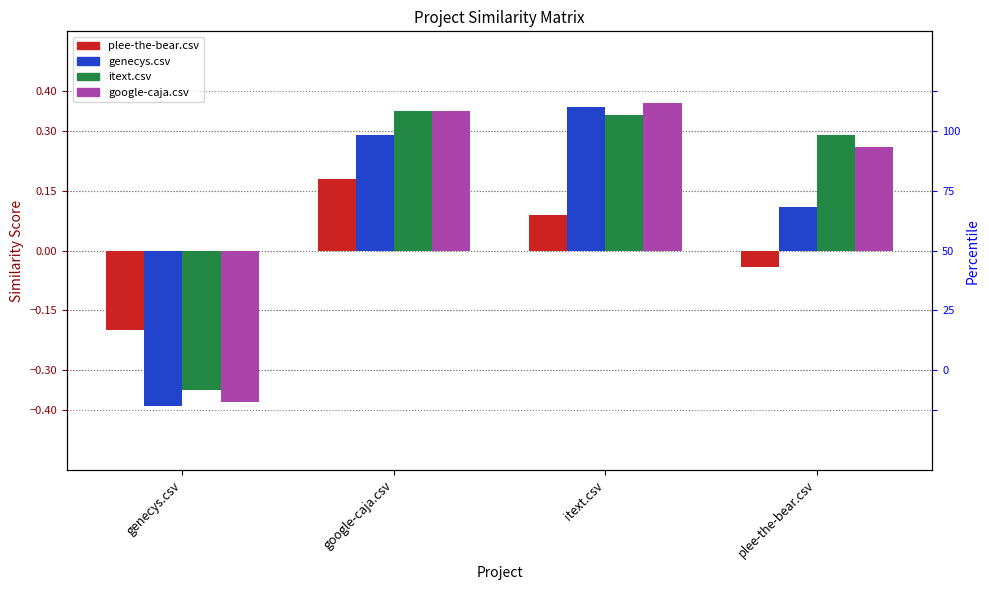

Which series has the largest range (max minus min)?

genecys.csv